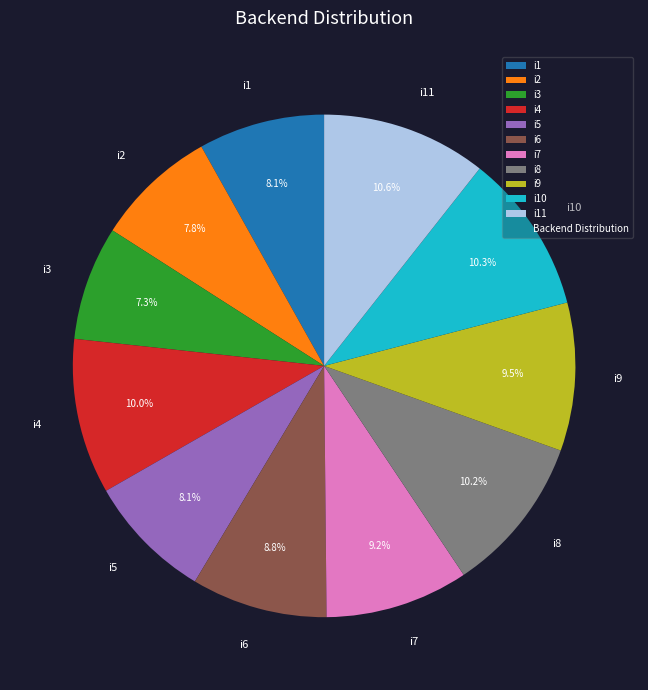

Is it true that i7 is 9% of the pie?

True